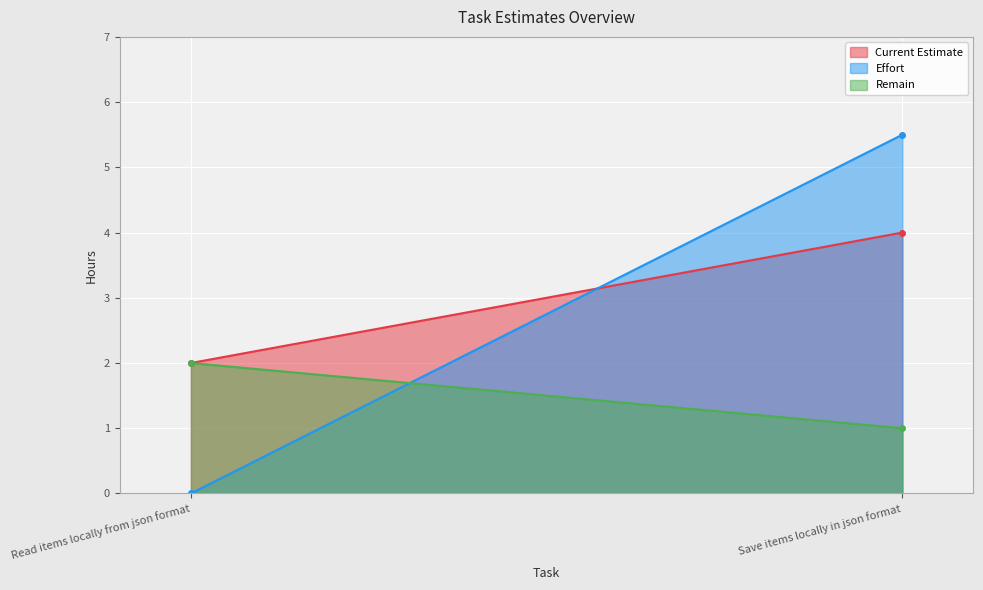

What is the total value across all series at Read items locally from json format?

4.0